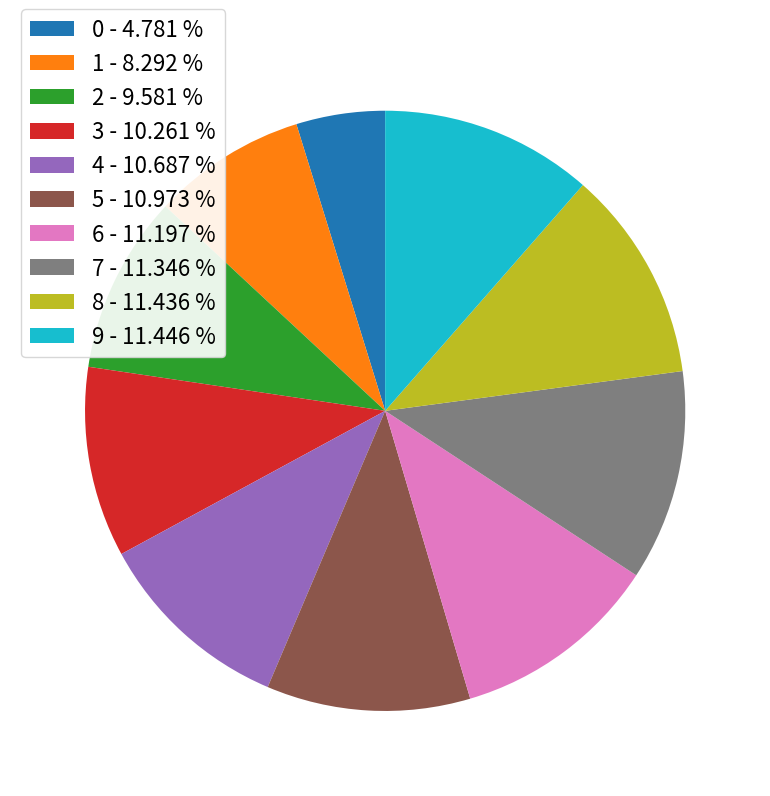

Between 1 - 8.292 % and 2 - 9.581 %, which is larger?

2 - 9.581 %